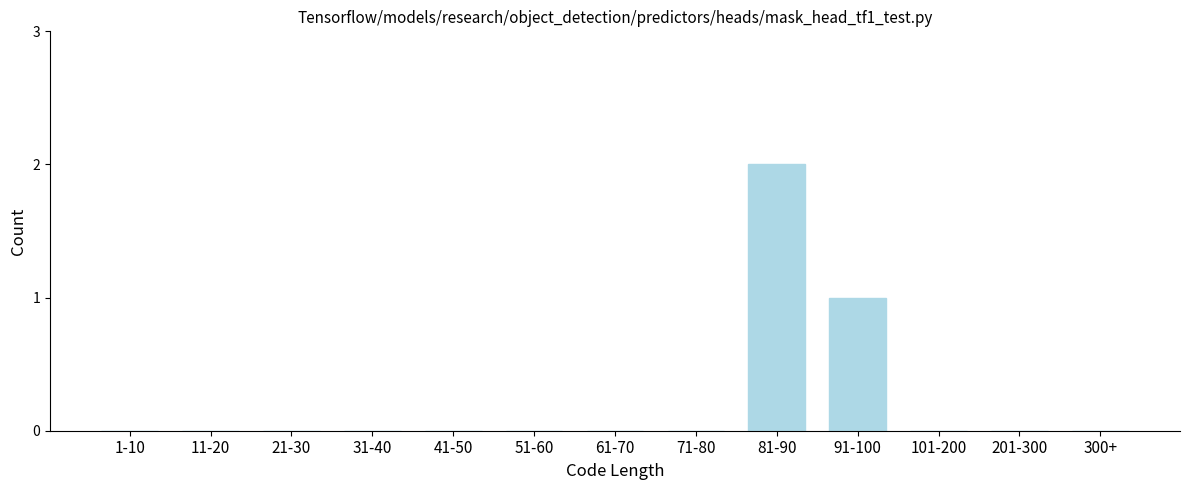

Reading left to right, transcribe all the data shown in this chart.

1-10=0	11-20=0	21-30=0	31-40=0	41-50=0	51-60=0	61-70=0	71-80=0	81-90=2	91-100=1	101-200=0	201-300=0	300+=0